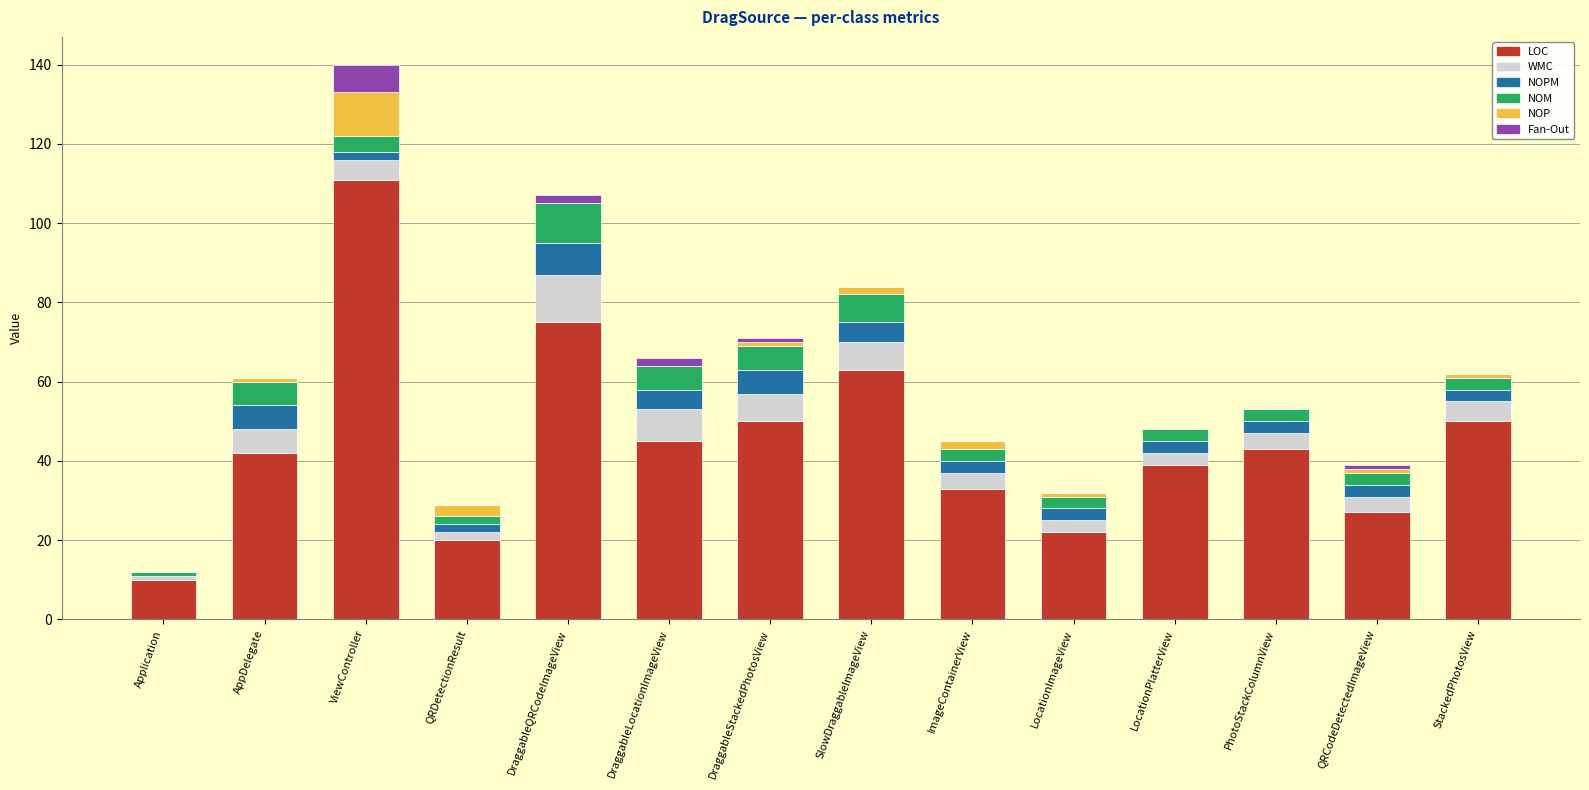

Which category has the highest value in the LOC series?

ViewController